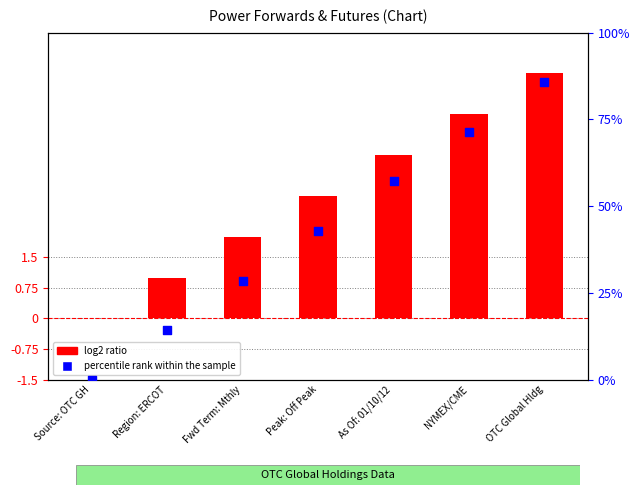

Which series contains the highest Y value?

log2 ratio